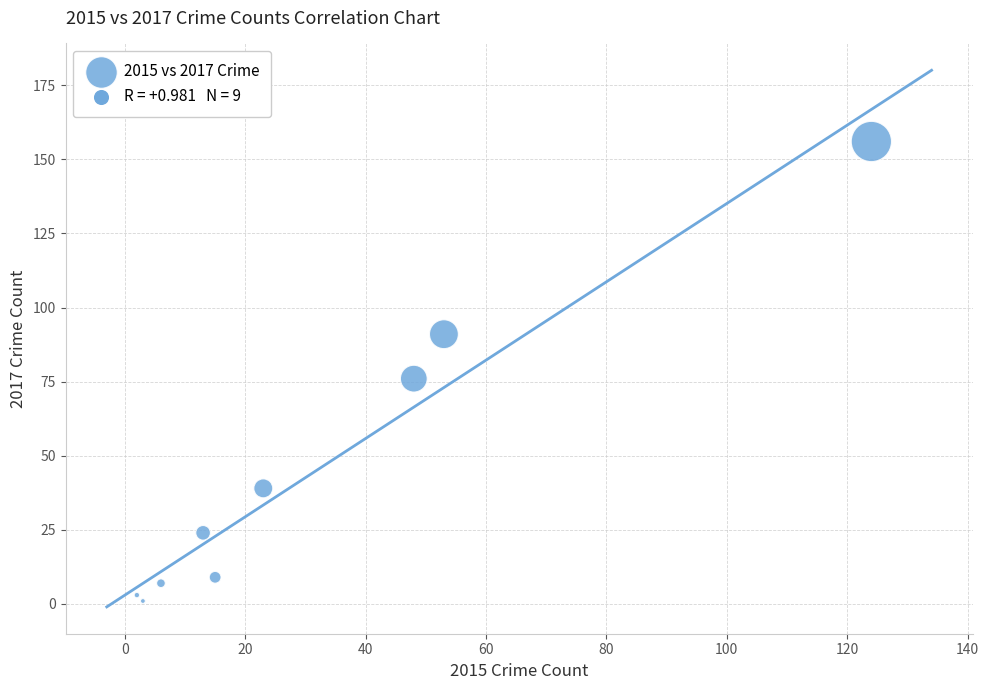

What is the range of X values (max minus min)?

122